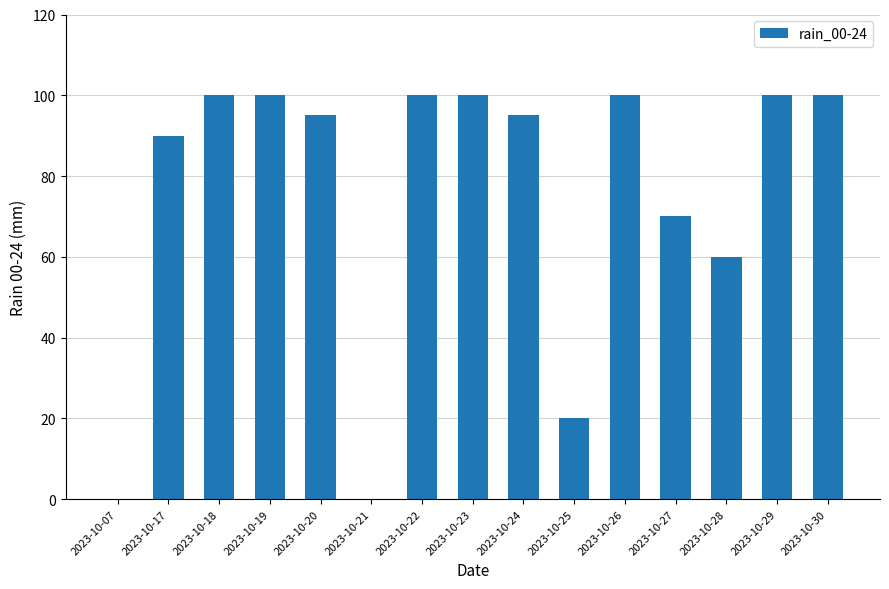

Reading left to right, what are all the values shown in this chart?

2023-10-07=0	2023-10-17=90	2023-10-18=100	2023-10-19=100	2023-10-20=95	2023-10-21=0	2023-10-22=100	2023-10-23=100	2023-10-24=95	2023-10-25=20	2023-10-26=100	2023-10-27=70	2023-10-28=60	2023-10-29=100	2023-10-30=100